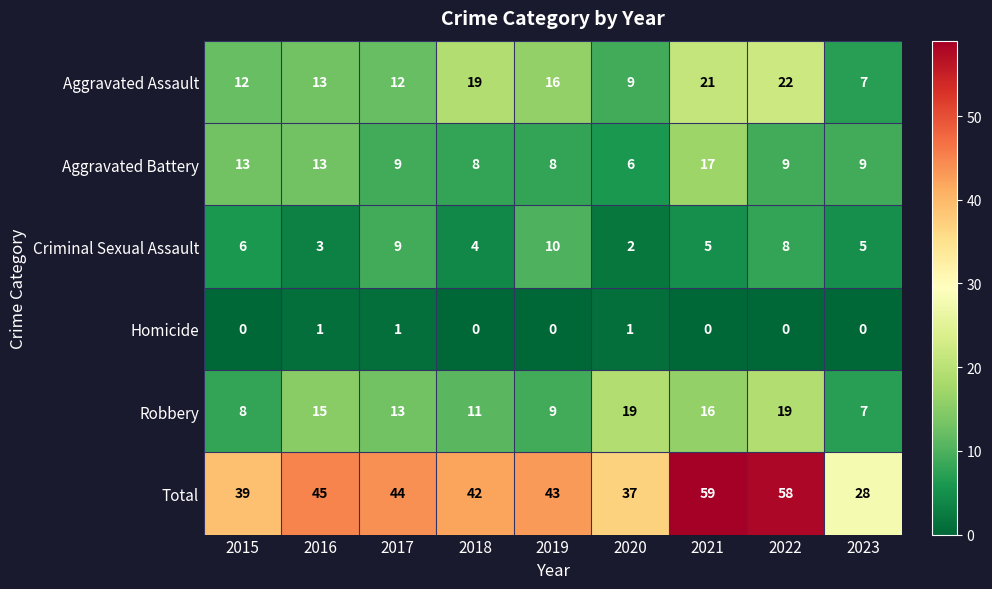

Which category has the highest value across all series?

2021